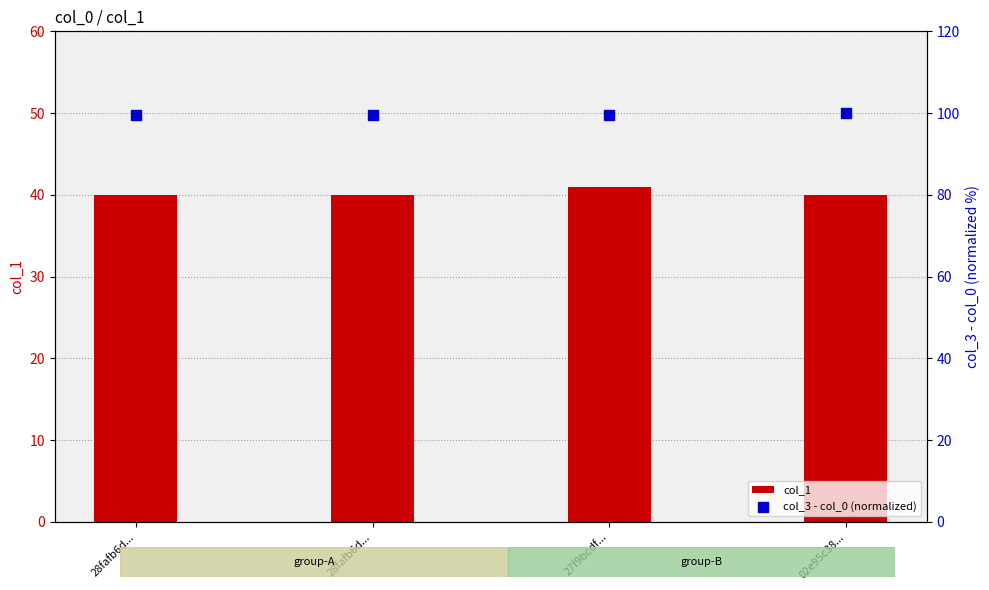

Which series has the largest Y range (max minus min)?

col_1